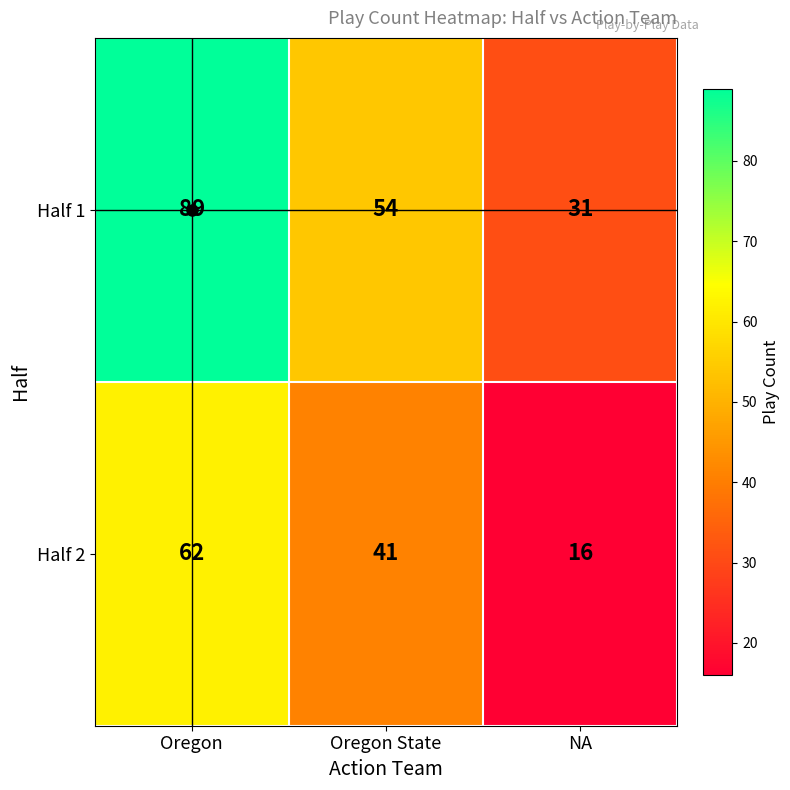

What is the total value across all series at Oregon State?

95